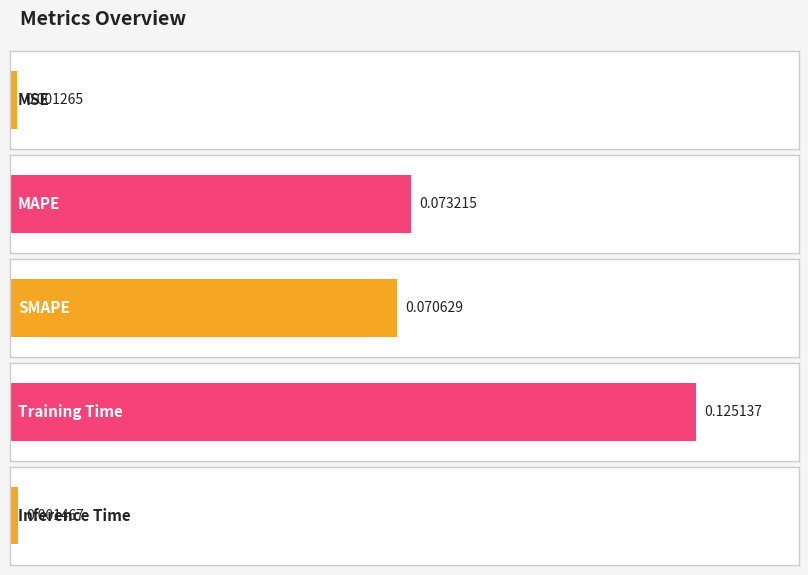

Reading right to left, what are all the values shown in this chart?

0.0	0.1	0.1	0.1	0.0